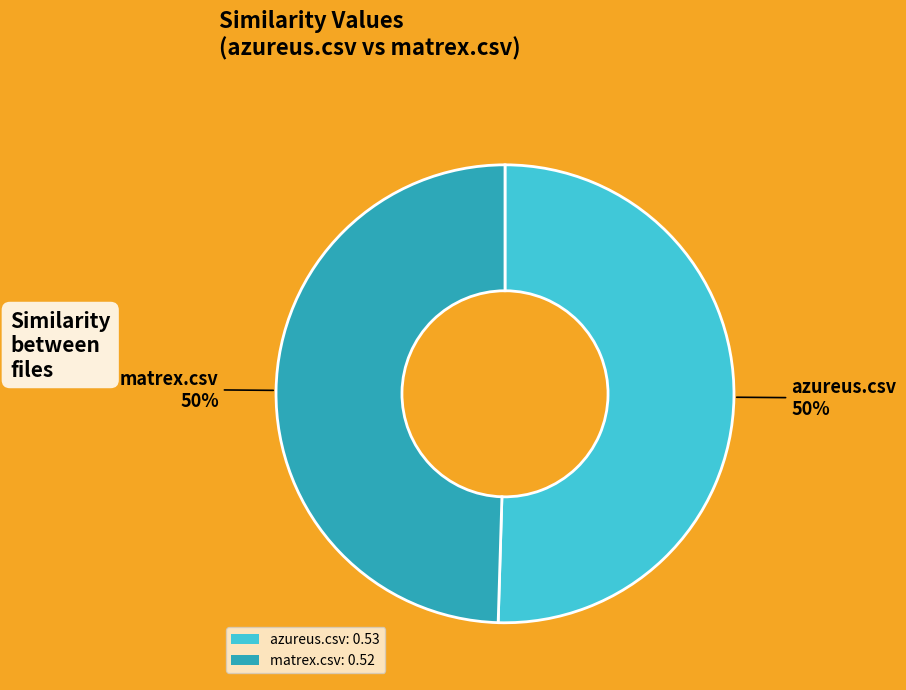

Is it true that matrex.csv: 0.52 is 56% of the pie?

False